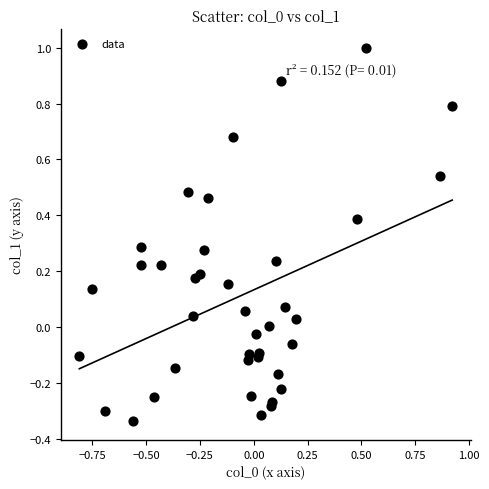

What is the range of X values (max minus min)?

1.7